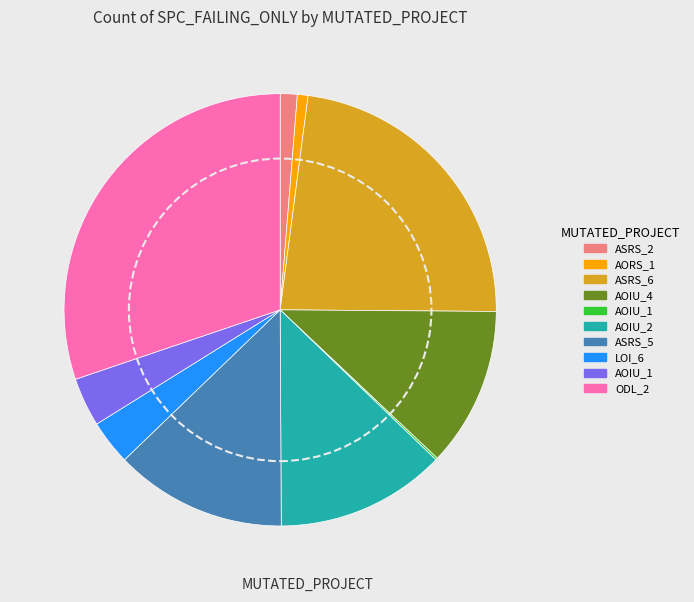

Is there any slice that represents more than half of the pie?

No